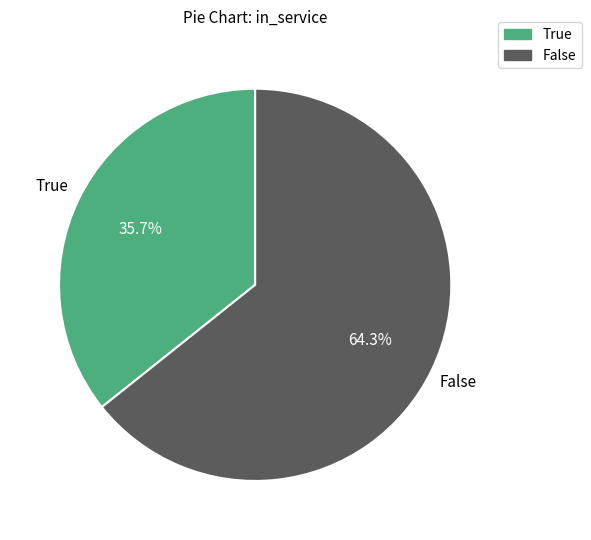

Which category has the smallest portion of the pie?

True